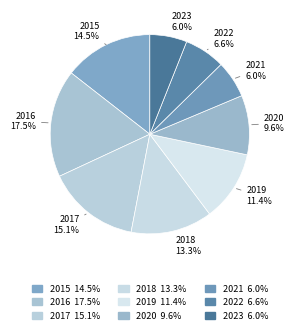

Is there a majority slice in this chart?

No